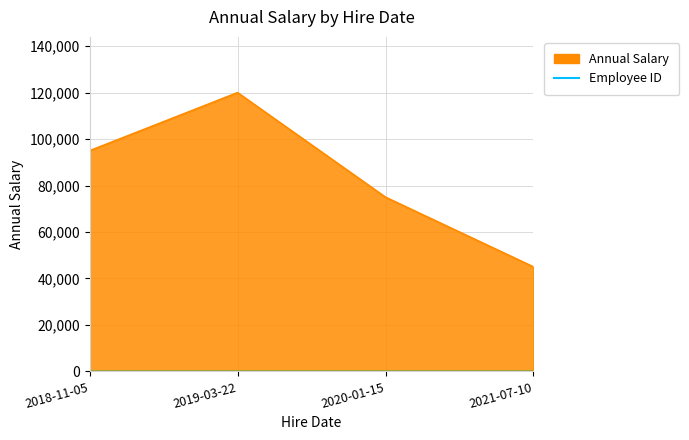

How many values in the Annual Salary series are below 95000?

2